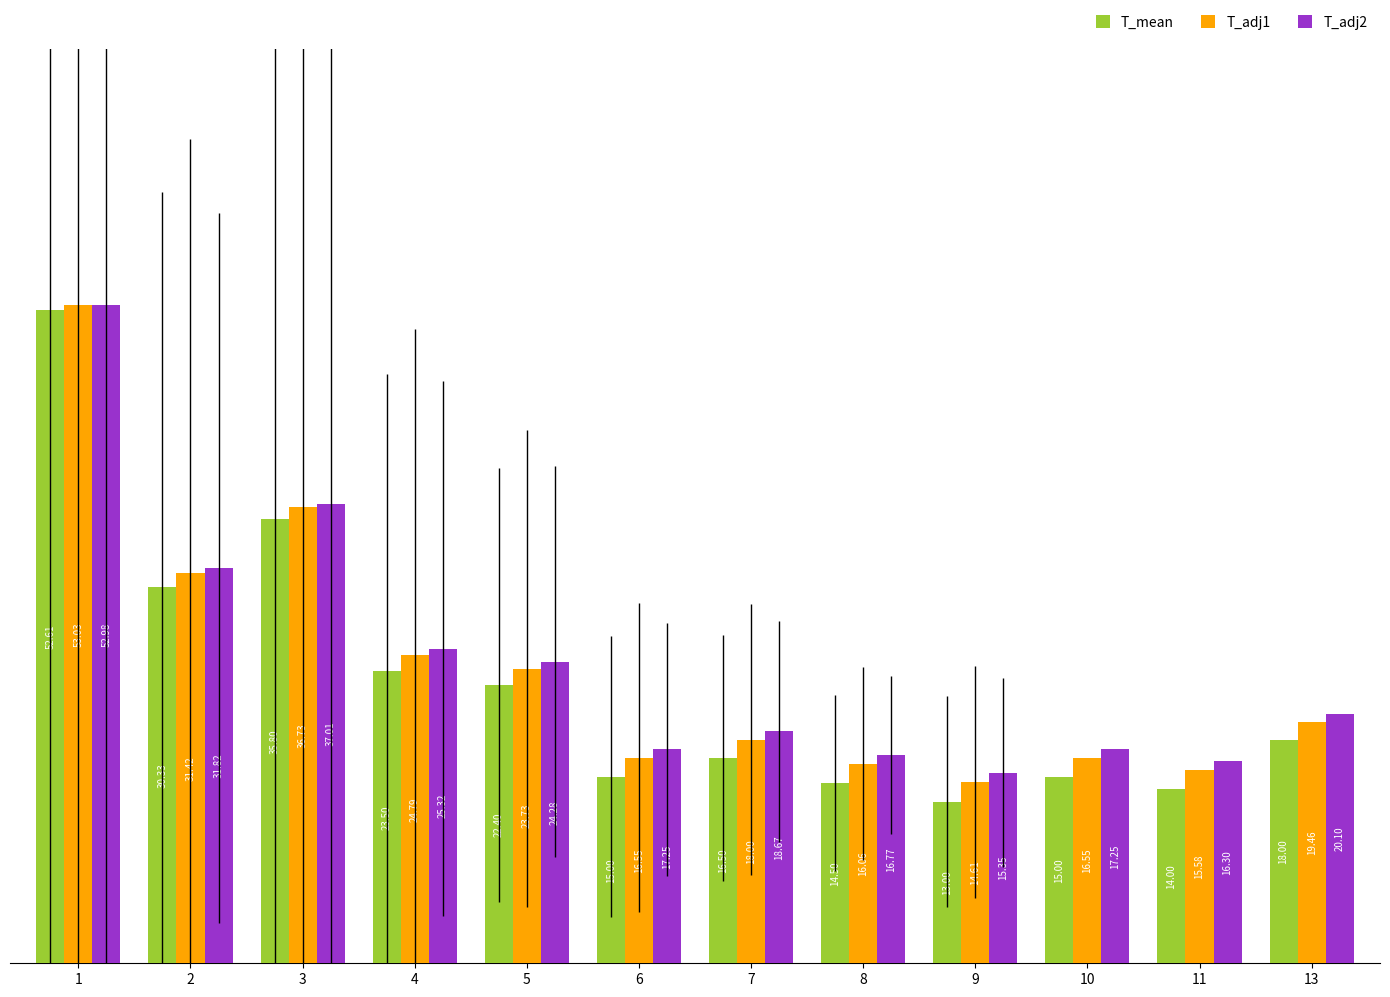

What is the total value across all series at 10?

48.8